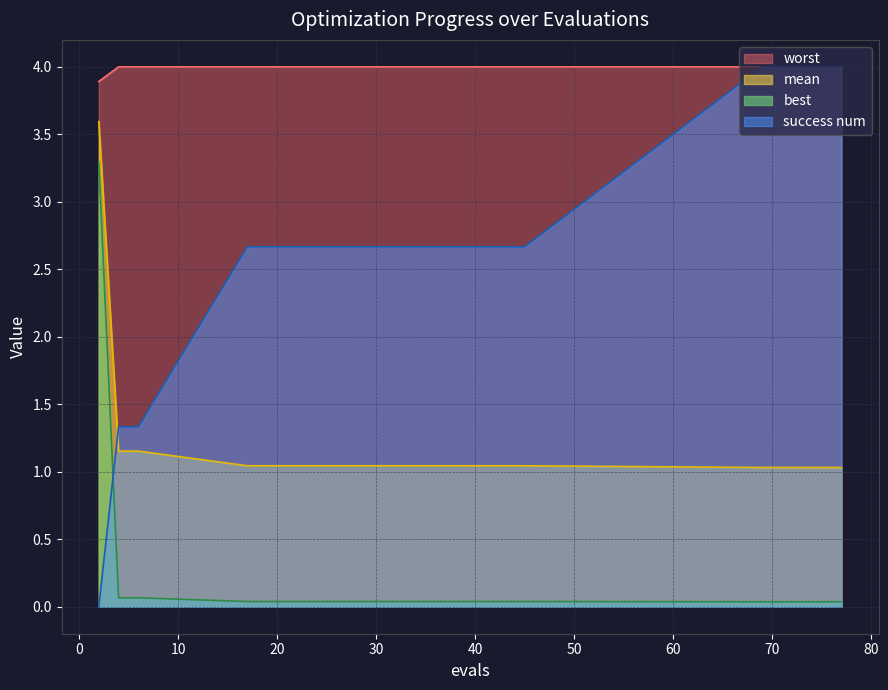

What are all the series names shown in the legend?

worst, mean, best, success num